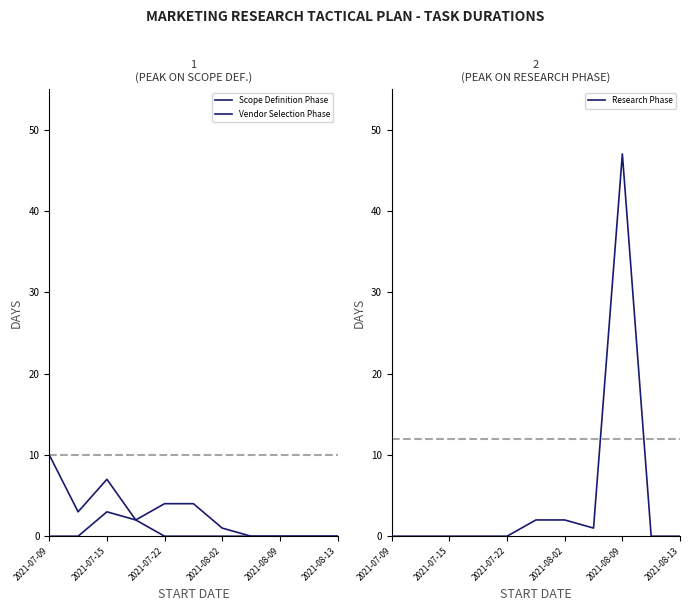

Is it true that Research Phase equals -16 at 2021-07-22?

False